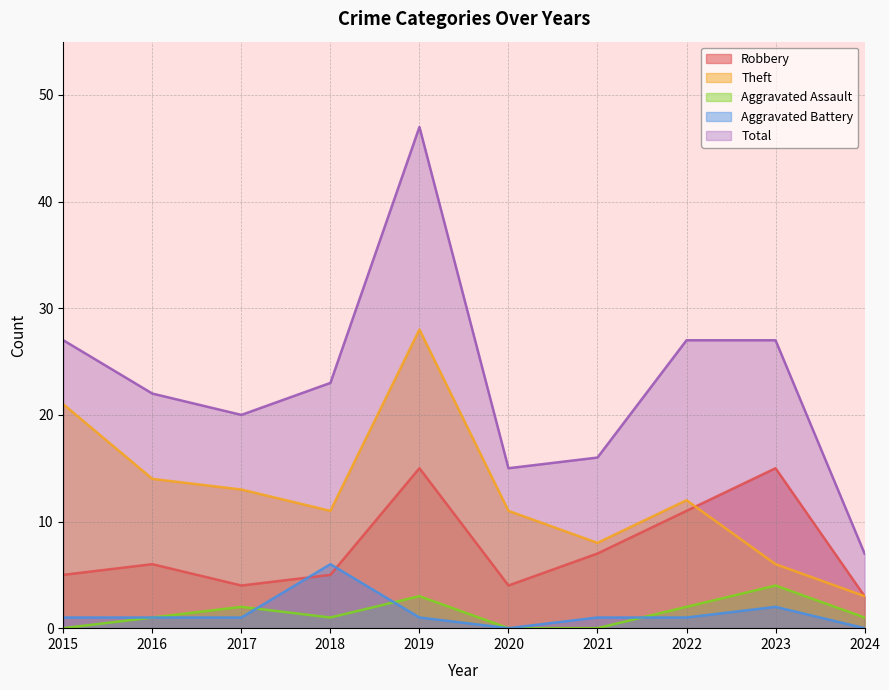

Which series has the largest range (max minus min)?

Total